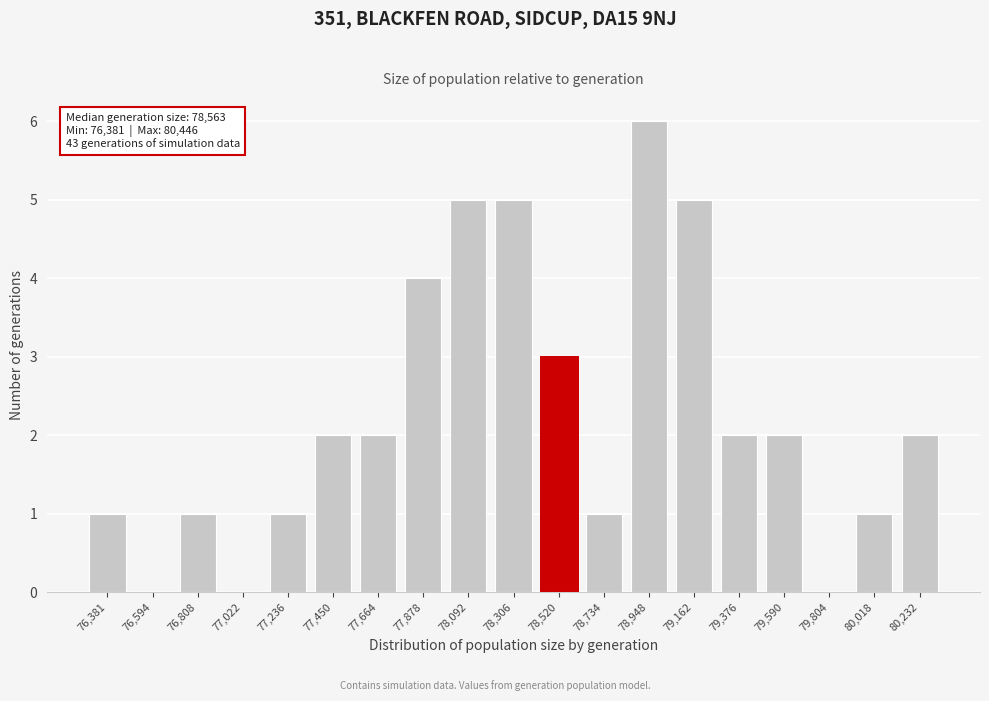

Reading left to right, what are all the values shown in this chart?

76,381=1	76,594=0	76,808=1	77,022=0	77,236=1	77,450=2	77,664=2	77,878=4	78,092=5	78,306=5	78,520=3	78,734=1	78,948=6	79,162=5	79,376=2	79,590=2	79,804=0	80,018=1	80,232=2